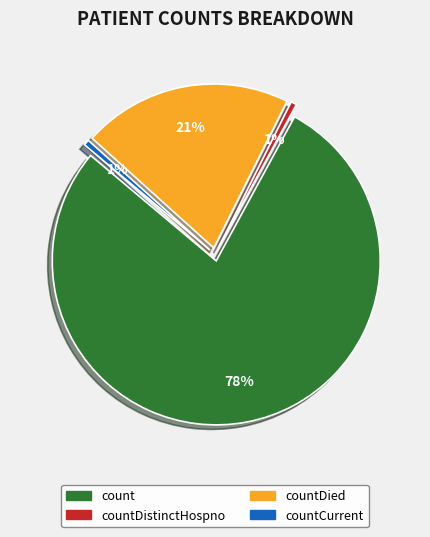

To the nearest percent, what portion does countDied represent?

21%